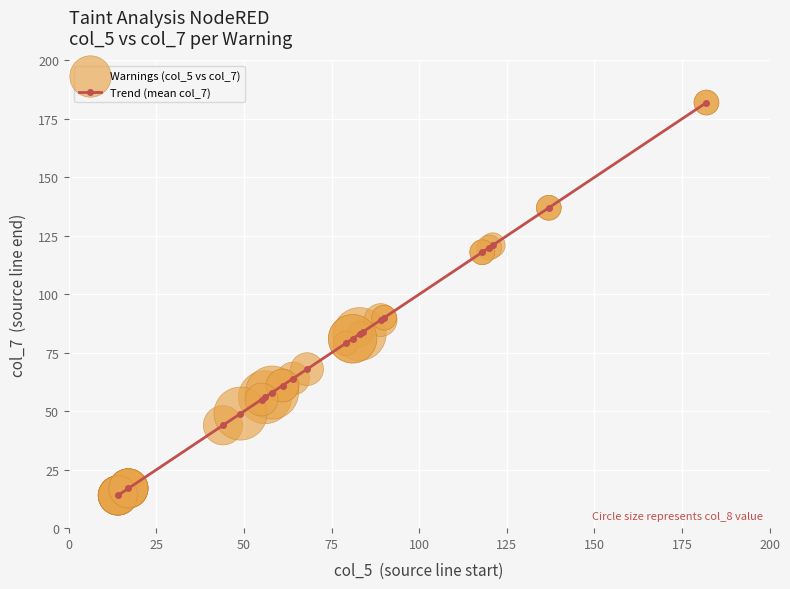

What is the value of the 9th point from the left?

64